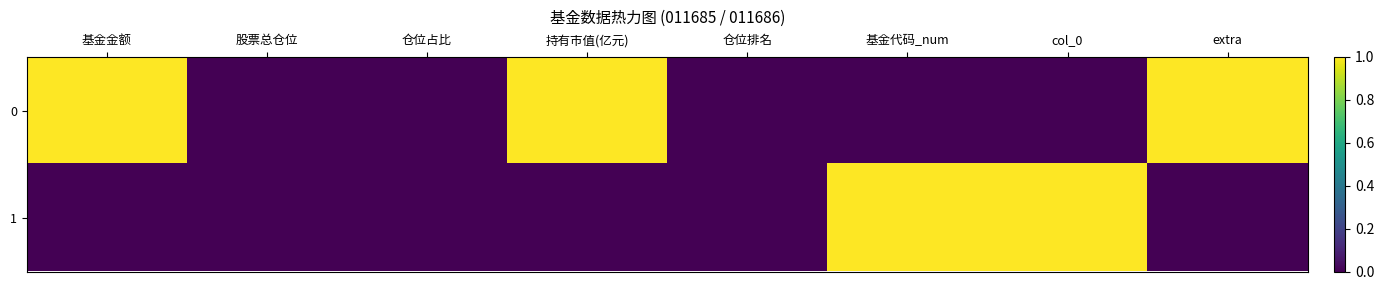

Which label corresponds to the smallest value in the chart?

股票总仓位